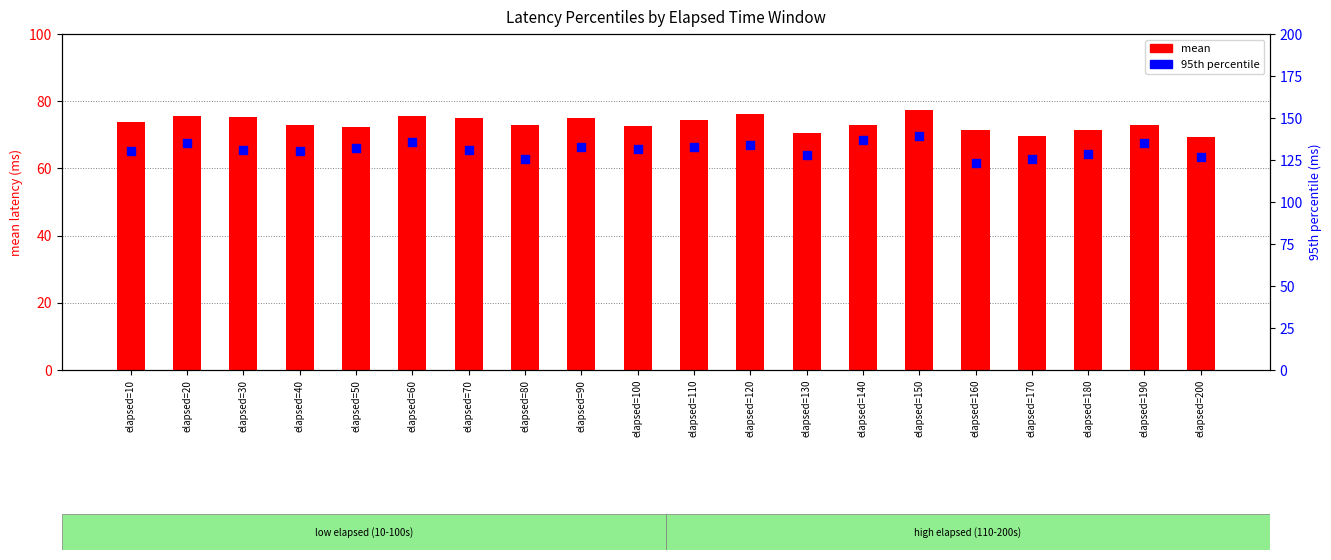

Which series has the largest Y range (max minus min)?

95th